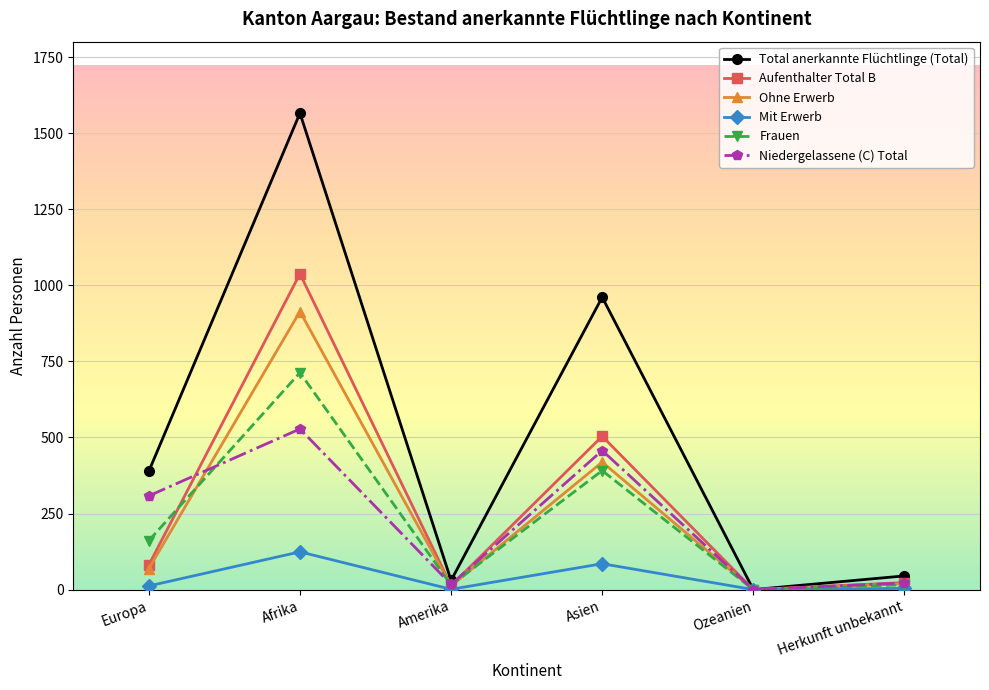

Where is Niedergelassene (C) Total nearest to the value 264?

Europa